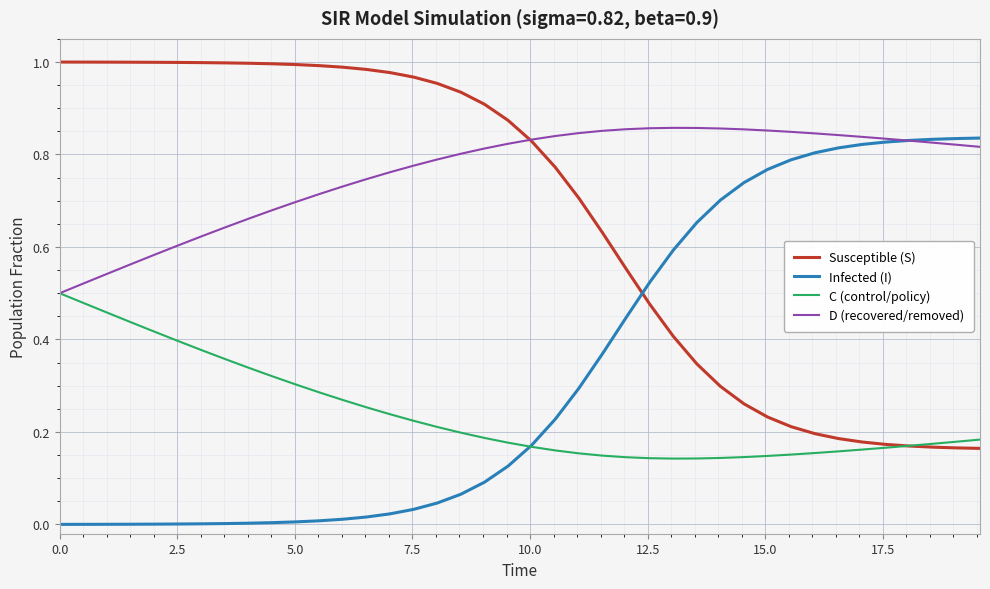

How many times do Infected (I) and Susceptible (S) cross each other?

1